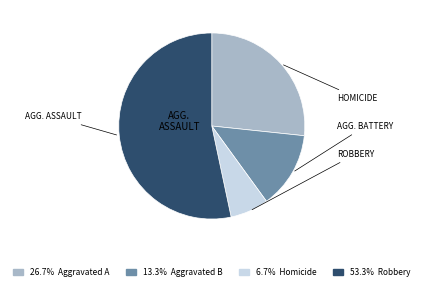

Does any single category account for the majority?

Yes